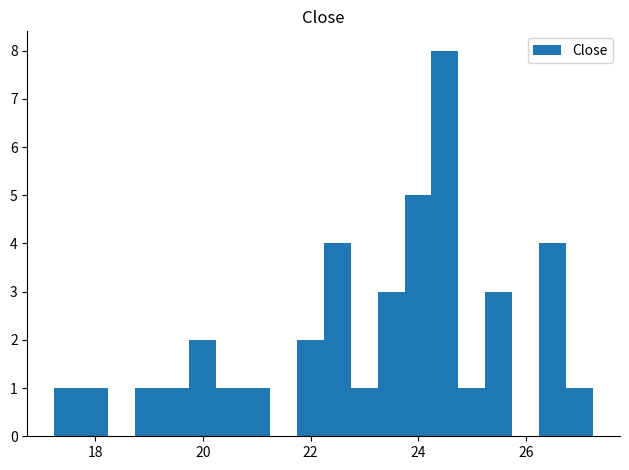

Around what value on the x-axis is the tallest bar? Give the approximate position of its centre, as read against the axis.

24.4